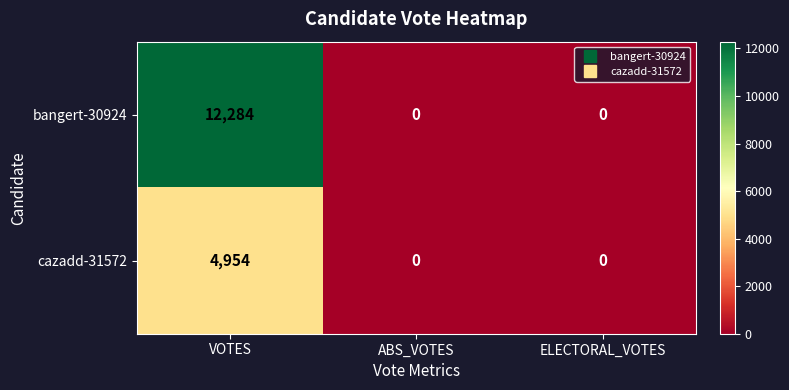

At which category is the sum across all series the highest?

VOTES